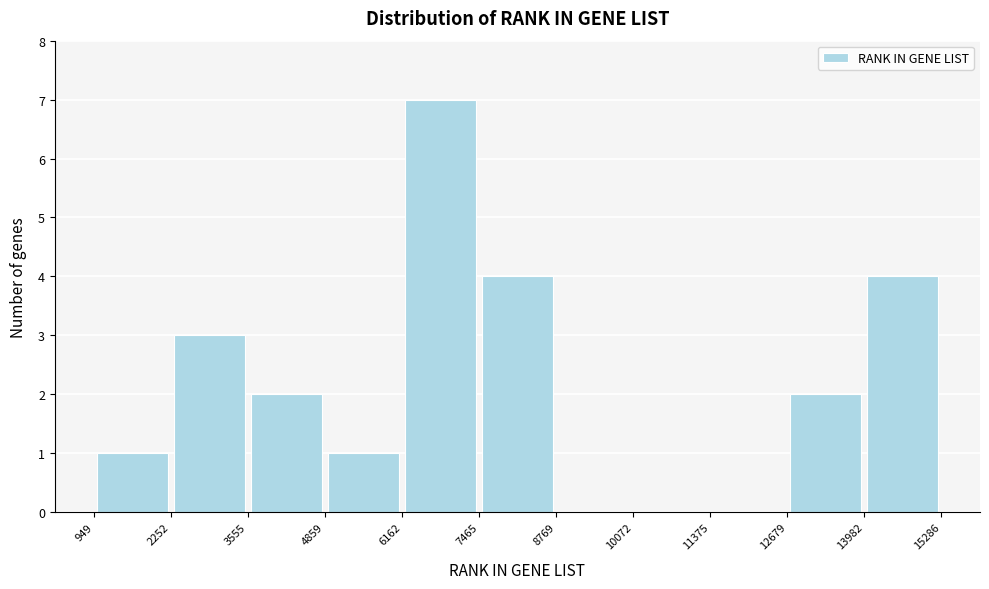

Reading left to right, list every bar in this chart as the range it spans on the x-axis followed by its height. The values are not printed on the chart, so give them approximately, as read against the axis.

949 to 2252: 1
2252 to 3555: 3
3555 to 4859: 2
4859 to 6162: 1
6162 to 7465: 7
7465 to 8769: 4
8769 to 10072: 0
10072 to 11375: 0
11375 to 12679: 0
12679 to 13982: 2
13982 to 15286: 4